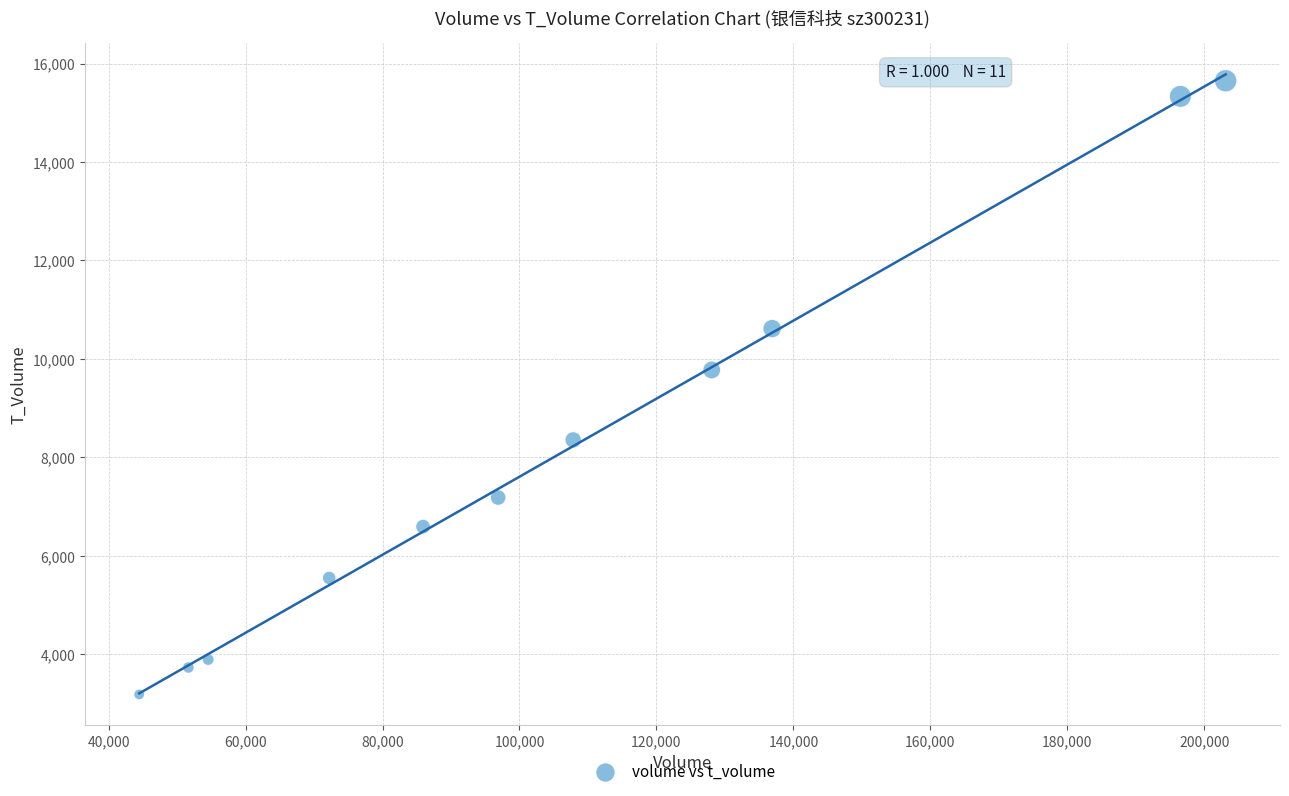

What is the average X value?

107102